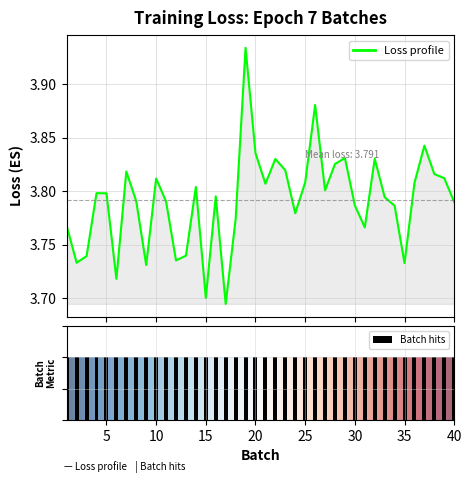

What is the difference between the second highest and second lowest values?

0.2